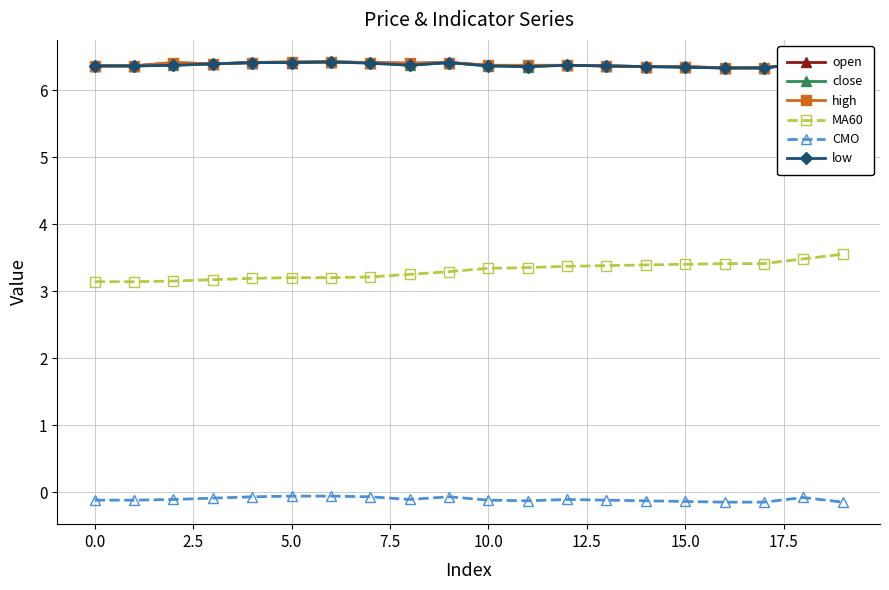

What is the minimum value for CMO?

-0.1